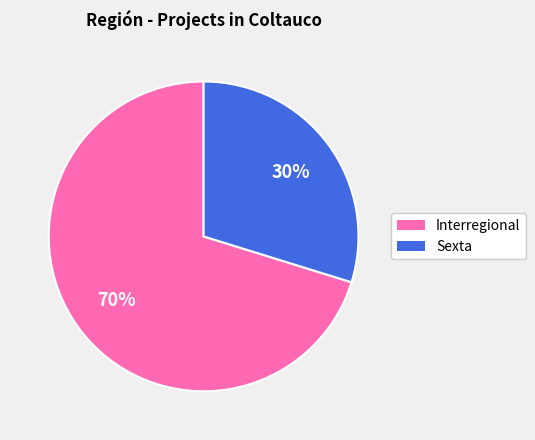

To the nearest percent, what is the combined percentage of Sexta and Interregional?

100%